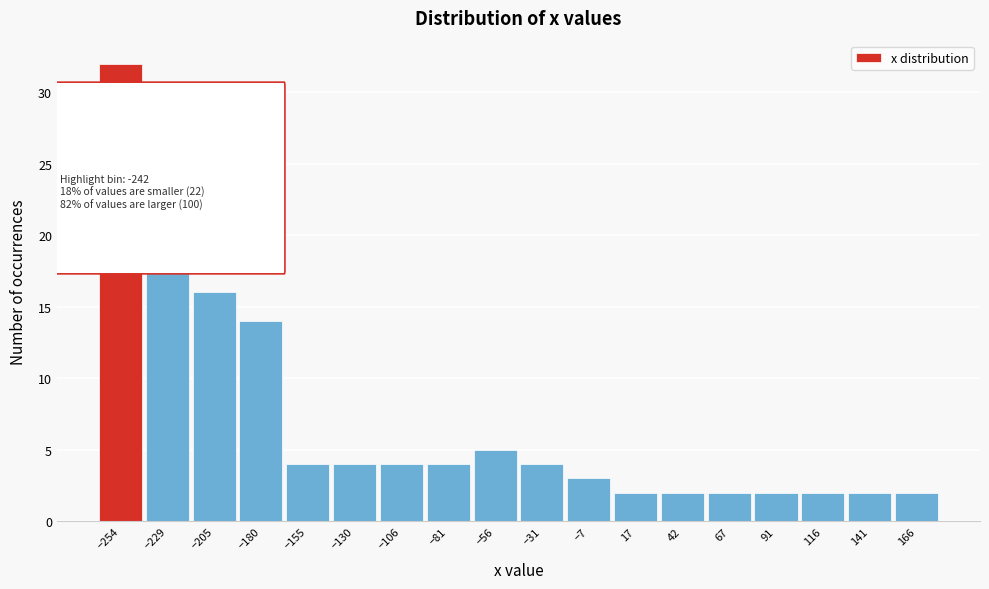

Reading left to right, extract all data points from this chart.

−254=32	−229=18	−205=16	−180=14	−155=4	−130=4	−106=4	−81=4	−56=5	−31=4	−7=3	17=2	42=2	67=2	91=2	116=2	141=2	166=2